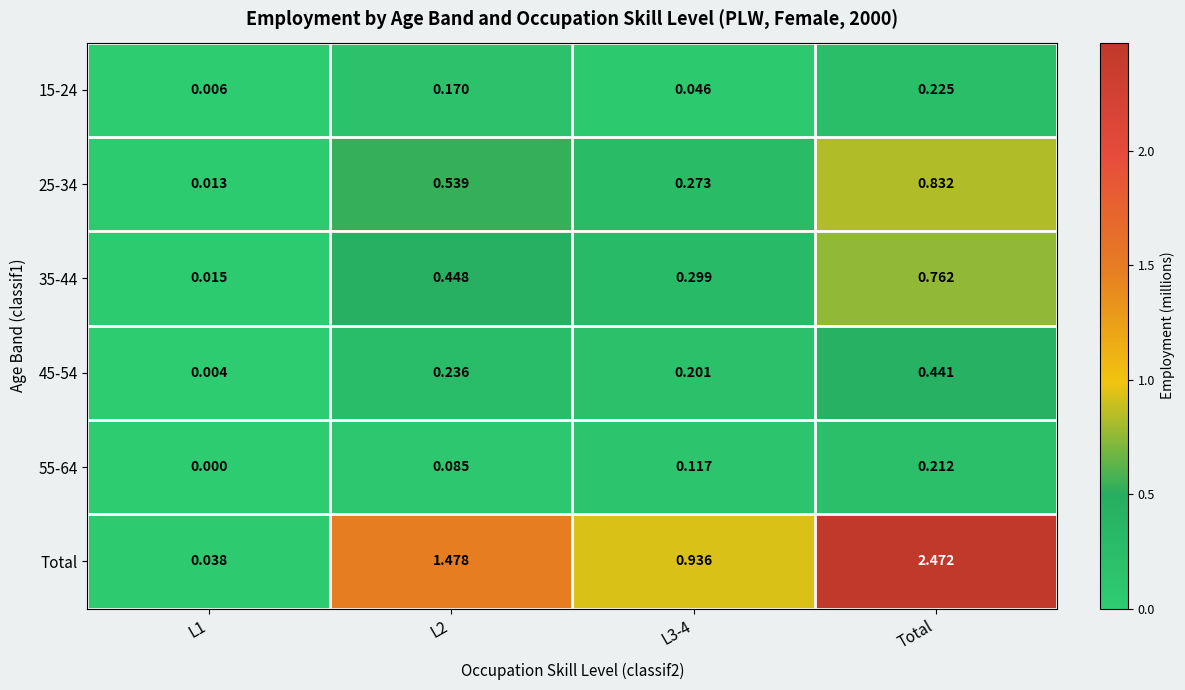

Which series has the largest total across all categories?

Total